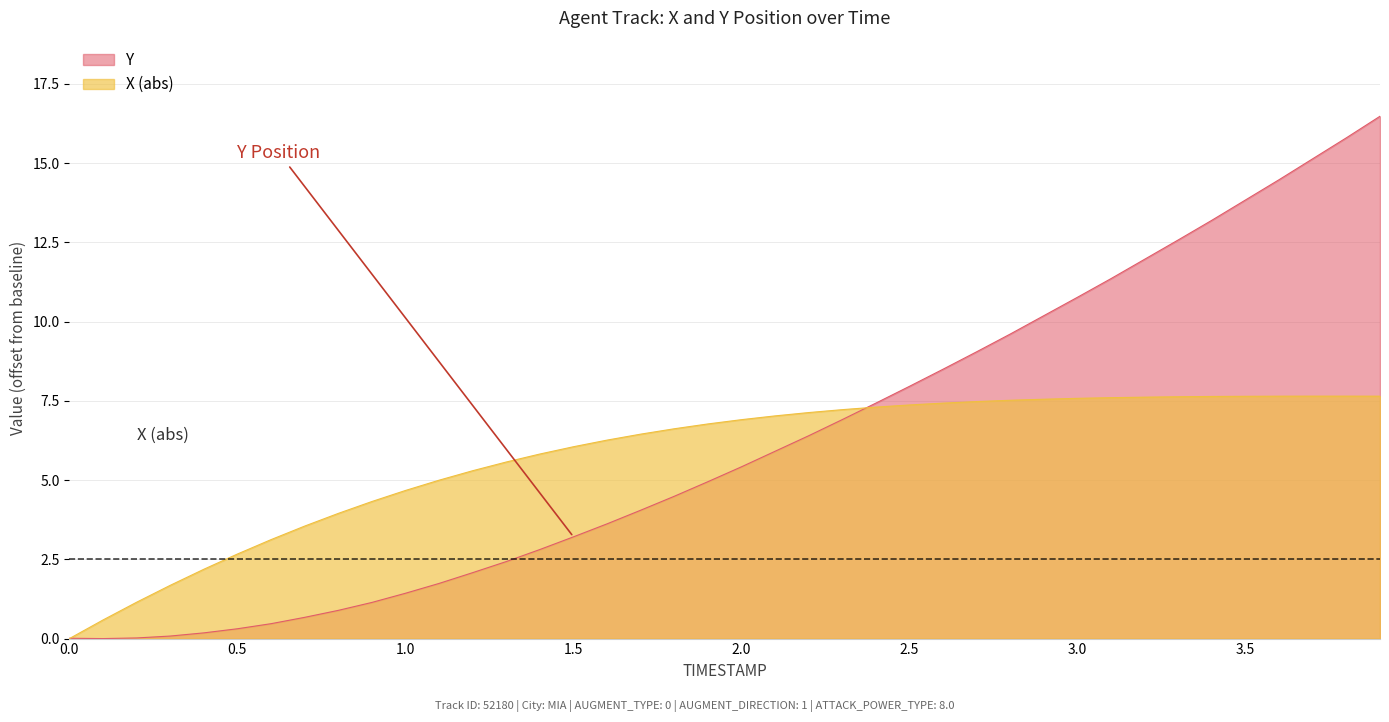

Rank the series by their maximum value, from highest to lowest.

Y, X (abs)